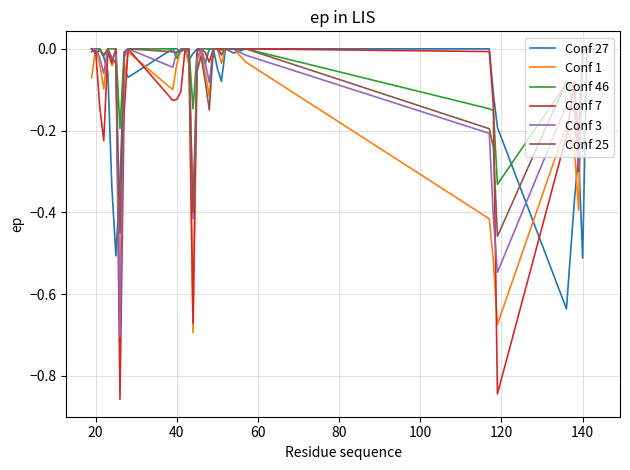

True or false: Conf 25 and Conf 1 cross at least once.

True